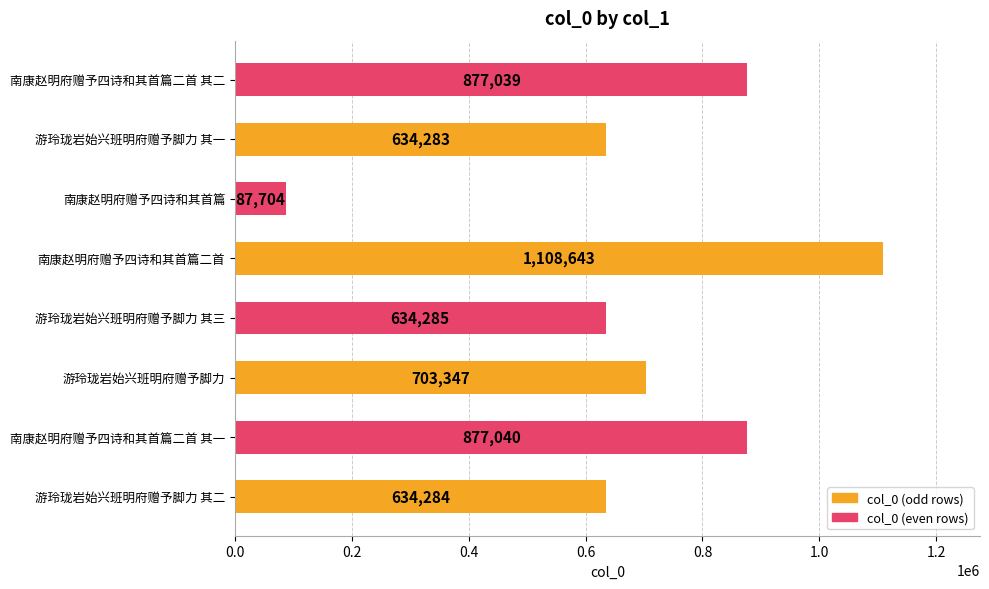

What is the approximate value at 南康赵明府赠予四诗和其首篇, to the nearest 50?

87700